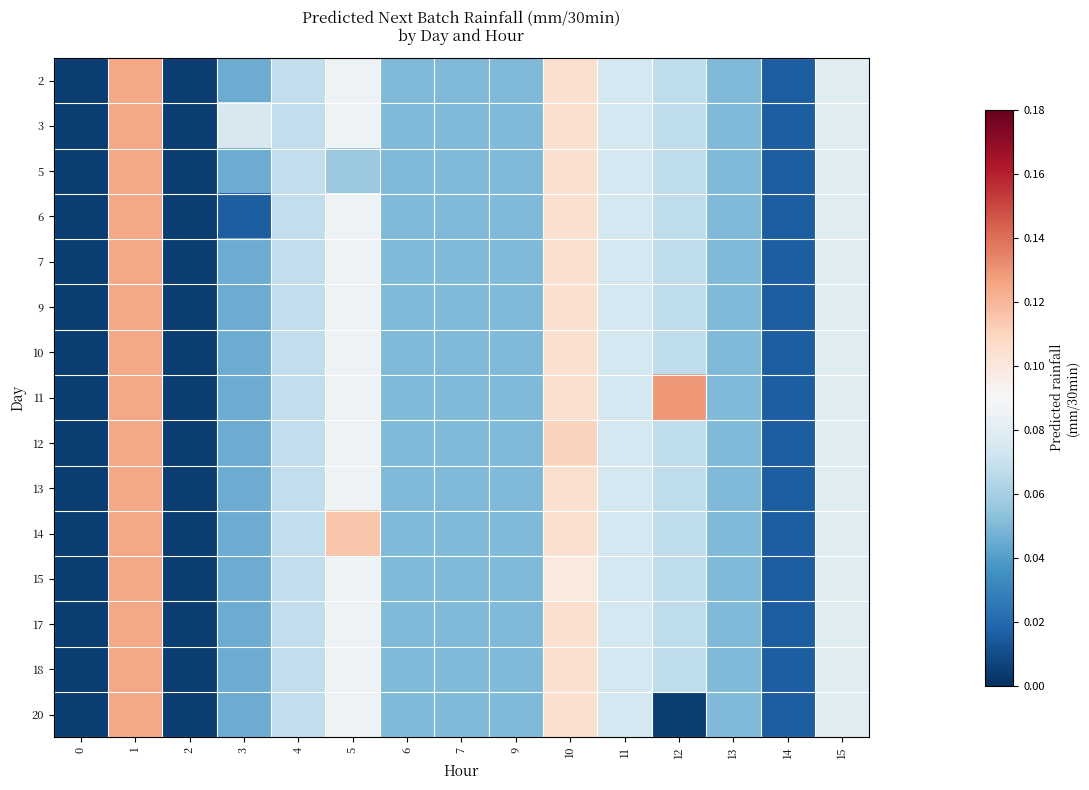

Reading left to right, extract all data points from this chart.

2: 0=0.0	1=0.1	2=0.0	3=0.0	4=0.1	5=0.1	6=0.1	7=0.1	9=0.1	10=0.1	11=0.1	12=0.1	13=0.1	14=0.0	15=0.1
3: 0=0.0	1=0.1	2=0.0	3=0.1	4=0.1	5=0.1	6=0.1	7=0.1	9=0.1	10=0.1	11=0.1	12=0.1	13=0.1	14=0.0	15=0.1
5: 0=0.0	1=0.1	2=0.0	3=0.0	4=0.1	5=0.1	6=0.1	7=0.1	9=0.1	10=0.1	11=0.1	12=0.1	13=0.1	14=0.0	15=0.1
6: 0=0.0	1=0.1	2=0.0	3=0.0	4=0.1	5=0.1	6=0.1	7=0.1	9=0.1	10=0.1	11=0.1	12=0.1	13=0.1	14=0.0	15=0.1
7: 0=0.0	1=0.1	2=0.0	3=0.0	4=0.1	5=0.1	6=0.1	7=0.1	9=0.1	10=0.1	11=0.1	12=0.1	13=0.1	14=0.0	15=0.1
9: 0=0.0	1=0.1	2=0.0	3=0.0	4=0.1	5=0.1	6=0.1	7=0.1	9=0.1	10=0.1	11=0.1	12=0.1	13=0.1	14=0.0	15=0.1
10: 0=0.0	1=0.1	2=0.0	3=0.0	4=0.1	5=0.1	6=0.1	7=0.1	9=0.1	10=0.1	11=0.1	12=0.1	13=0.1	14=0.0	15=0.1
11: 0=0.0	1=0.1	2=0.0	3=0.0	4=0.1	5=0.1	6=0.1	7=0.1	9=0.1	10=0.1	11=0.1	12=0.1	13=0.1	14=0.0	15=0.1
12: 0=0.0	1=0.1	2=0.0	3=0.0	4=0.1	5=0.1	6=0.1	7=0.1	9=0.1	10=0.1	11=0.1	12=0.1	13=0.1	14=0.0	15=0.1
13: 0=0.0	1=0.1	2=0.0	3=0.0	4=0.1	5=0.1	6=0.1	7=0.1	9=0.1	10=0.1	11=0.1	12=0.1	13=0.1	14=0.0	15=0.1
14: 0=0.0	1=0.1	2=0.0	3=0.0	4=0.1	5=0.1	6=0.1	7=0.1	9=0.1	10=0.1	11=0.1	12=0.1	13=0.1	14=0.0	15=0.1
15: 0=0.0	1=0.1	2=0.0	3=0.0	4=0.1	5=0.1	6=0.1	7=0.1	9=0.1	10=0.1	11=0.1	12=0.1	13=0.1	14=0.0	15=0.1
17: 0=0.0	1=0.1	2=0.0	3=0.0	4=0.1	5=0.1	6=0.1	7=0.1	9=0.1	10=0.1	11=0.1	12=0.1	13=0.1	14=0.0	15=0.1
18: 0=0.0	1=0.1	2=0.0	3=0.0	4=0.1	5=0.1	6=0.1	7=0.1	9=0.1	10=0.1	11=0.1	12=0.1	13=0.1	14=0.0	15=0.1
20: 0=0.0	1=0.1	2=0.0	3=0.0	4=0.1	5=0.1	6=0.1	7=0.1	9=0.1	10=0.1	11=0.1	12=0.0	13=0.1	14=0.0	15=0.1